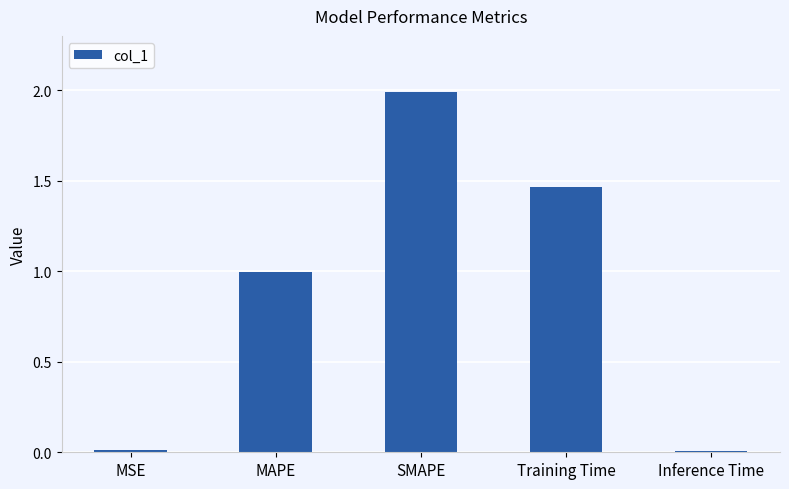

Which has a higher value, Inference Time or SMAPE?

SMAPE